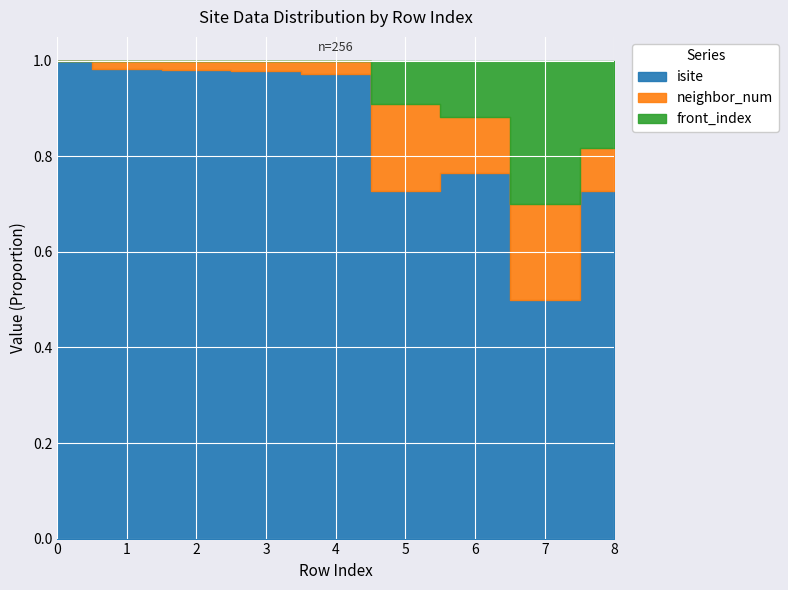

What is the total value across all series at 6?

17